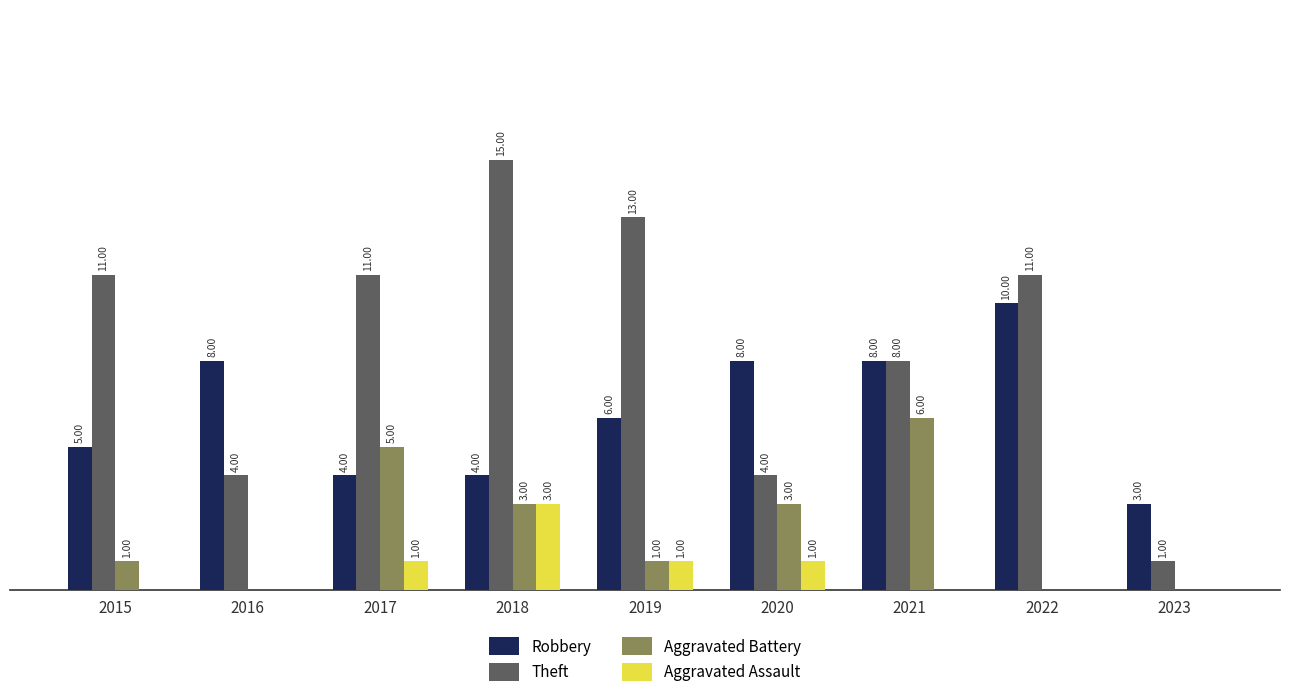

Which series changed the most between 2019 and 2020?

Theft